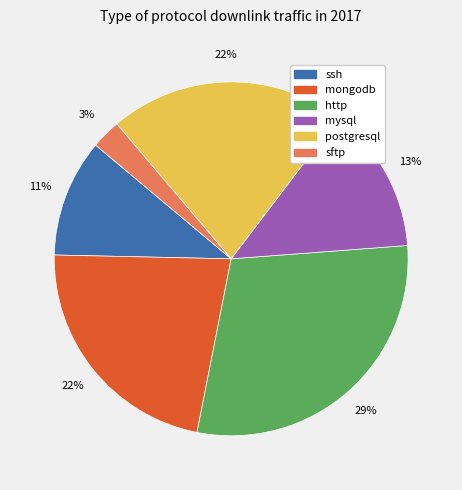

Does any single category account for the majority?

No